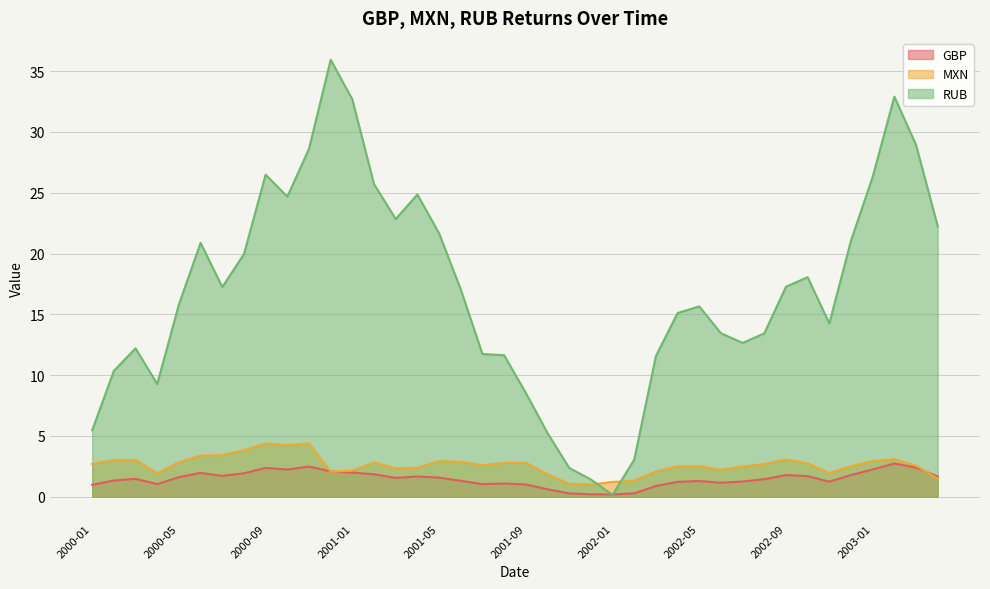

What is the label of the 7th point from the left?

2000-07